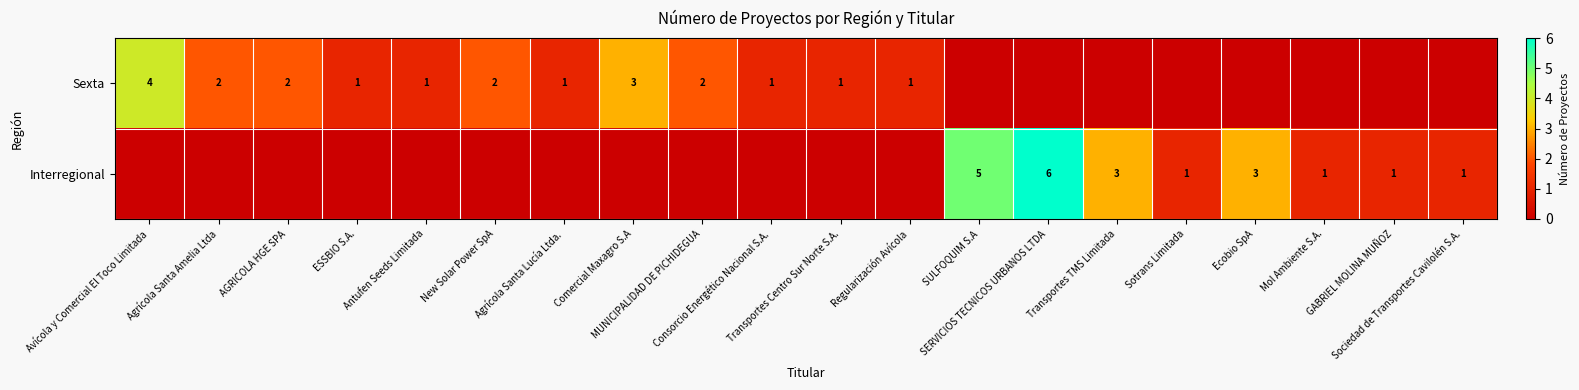

How many Sexta values are between 0 and 2?

18